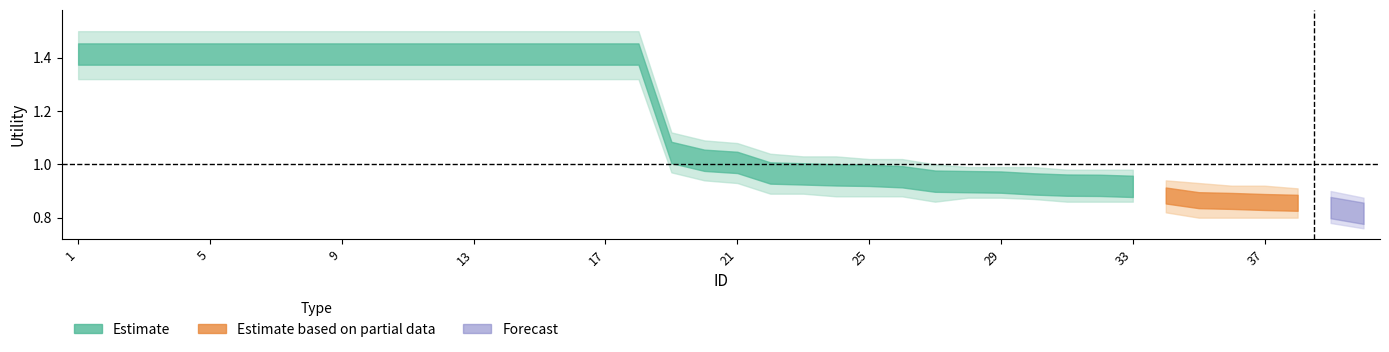

At which label does Estimate_outer_hi first exceed 1?

1